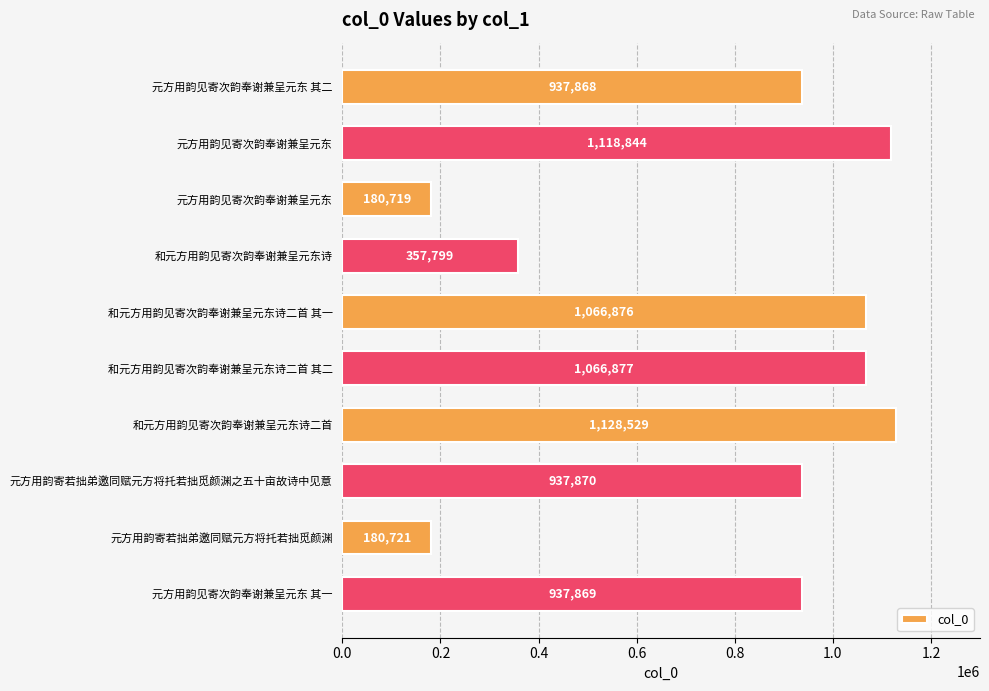

How many data points are less than 937870?

5